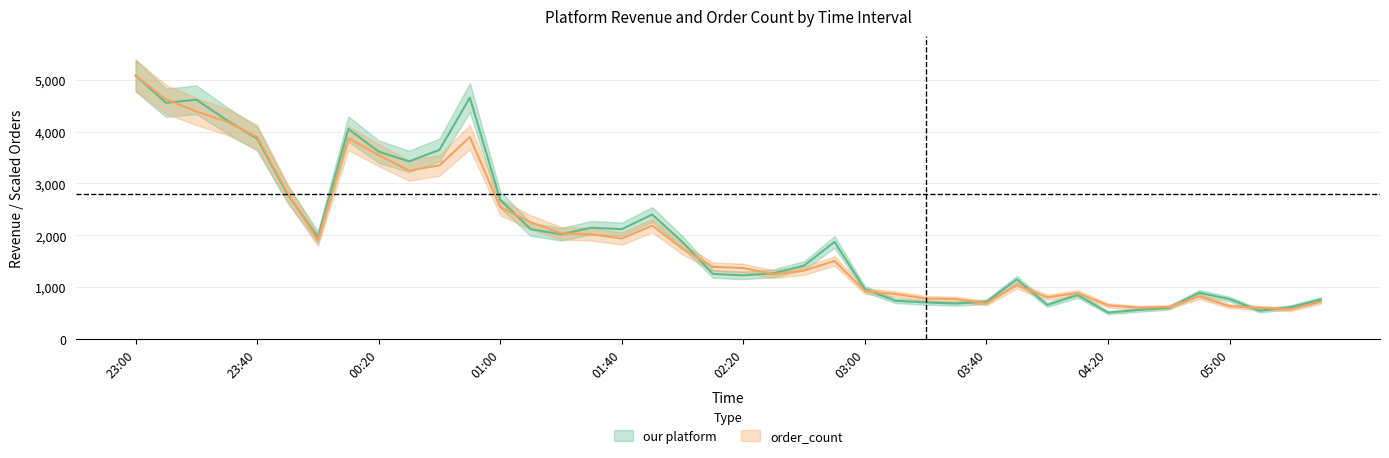

List the series in order of their overall mean, lowest first.

order_count, our platform